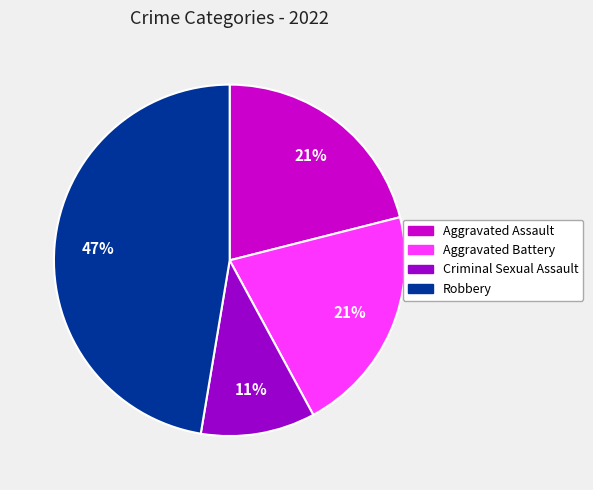

Count the number of slices in the pie.

4